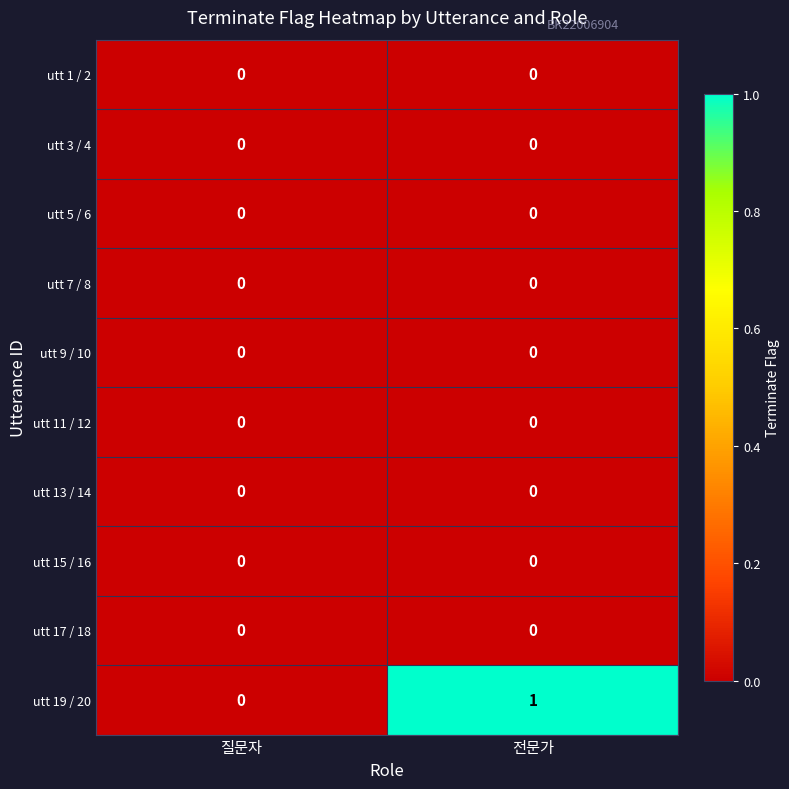

At which category is the sum across all series the highest?

전문가